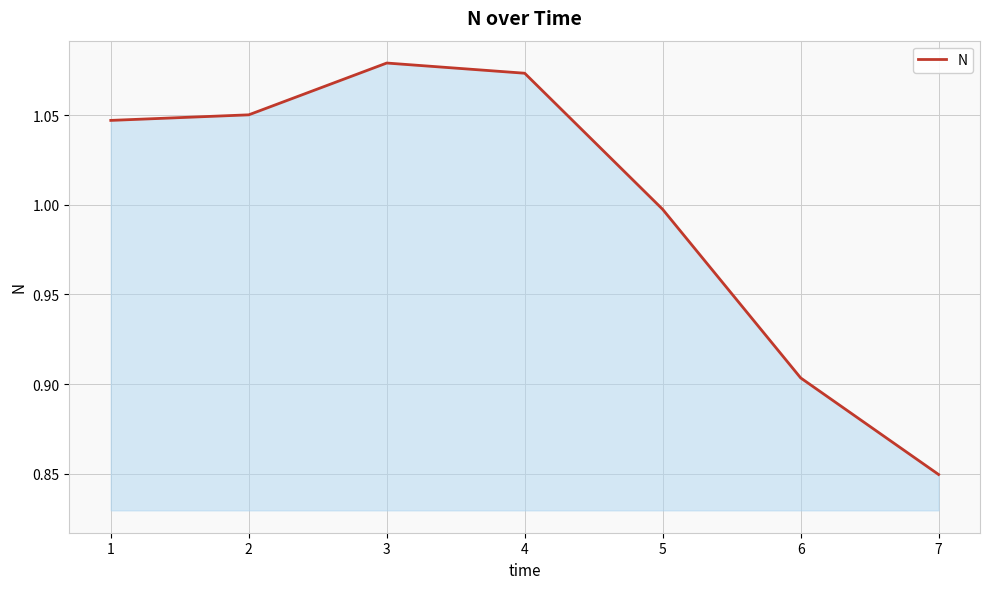

At which category does the chart reach its peak across all series?

3